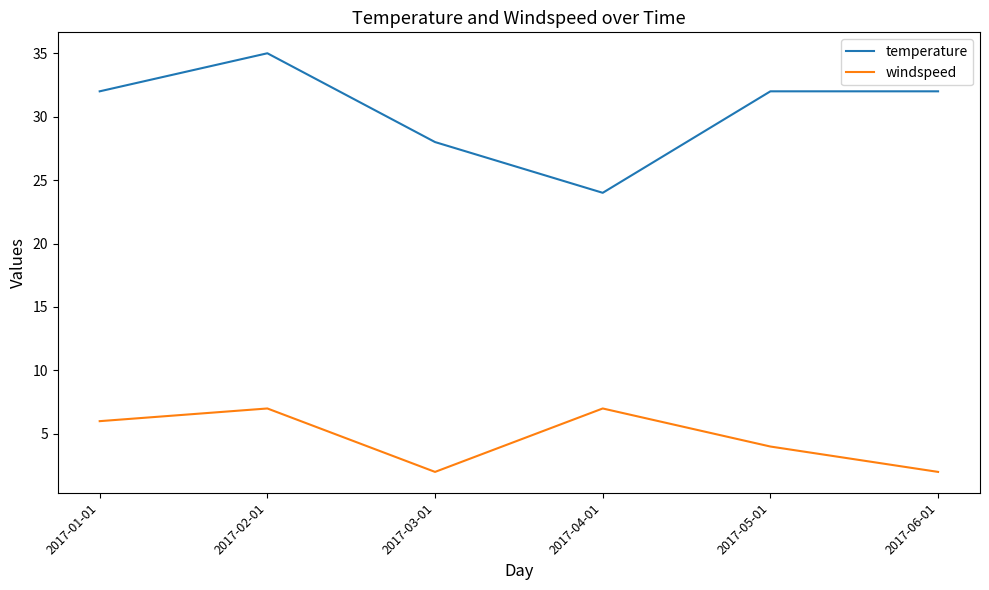

Which category has the highest value in the temperature series?

2017-02-01